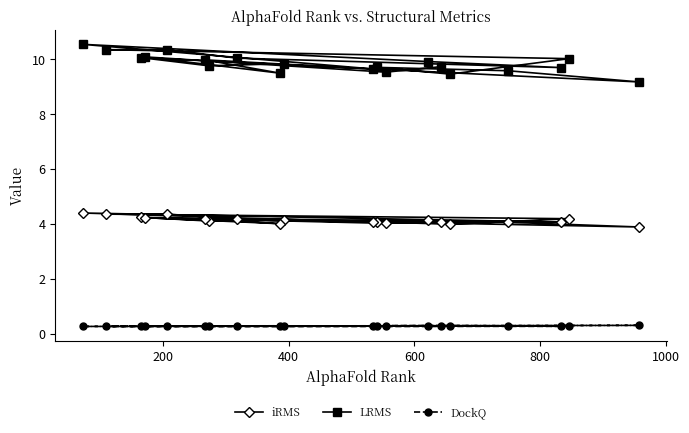

What is the lowest value of the LRMS series?

9.2